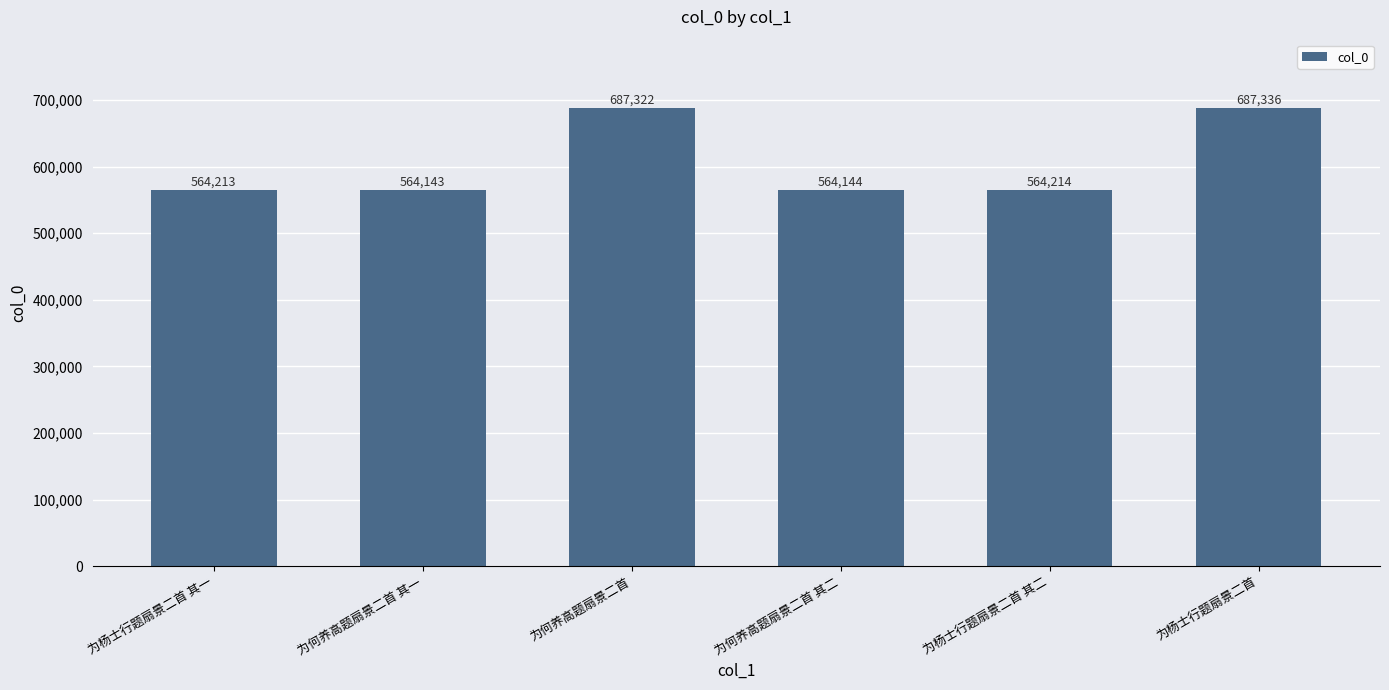

Reading left to right, extract all data points from this chart.

为杨士行题扇景二首 其一=564213	为何养高题扇景二首 其一=564143	为何养高题扇景二首=687322	为何养高题扇景二首 其二=564144	为杨士行题扇景二首 其二=564214	为杨士行题扇景二首=687336